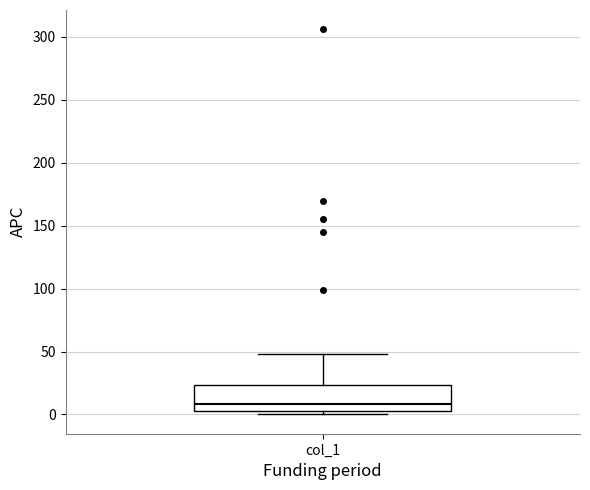

Read this box plot against the y-axis: the position of the median line, the range covered by the box, and the ends of both whiskers. The values are not printed on the chart, so give them approximately, as read against the axis.

median 10, box 5 to 25, whiskers 0 to 50